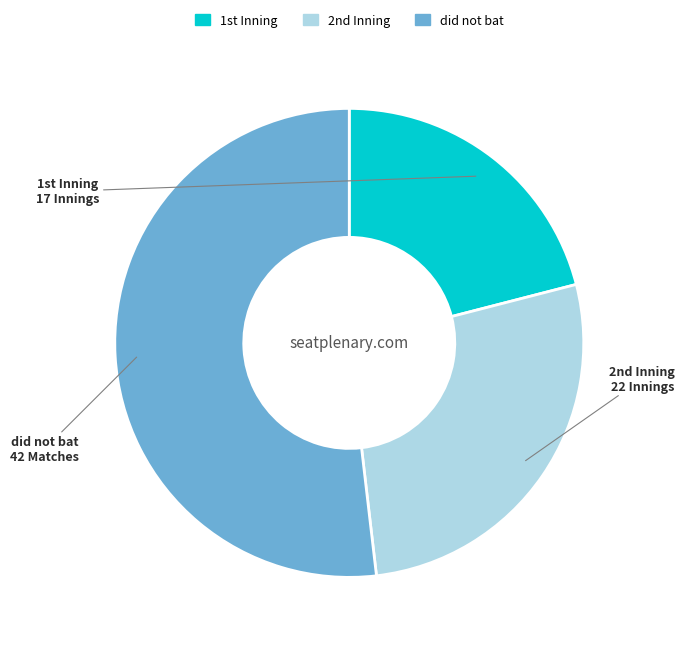

Is it true that did not bat is 38% of the pie?

False